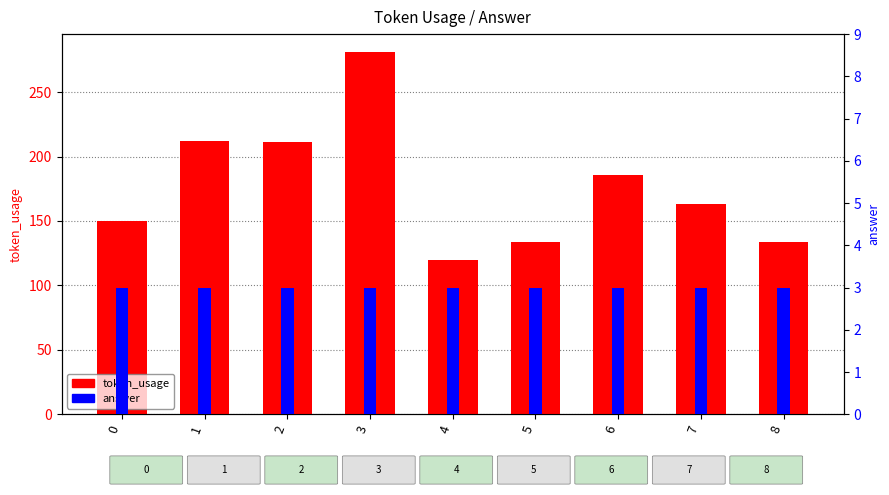

What is the average value of the token_usage series?

177